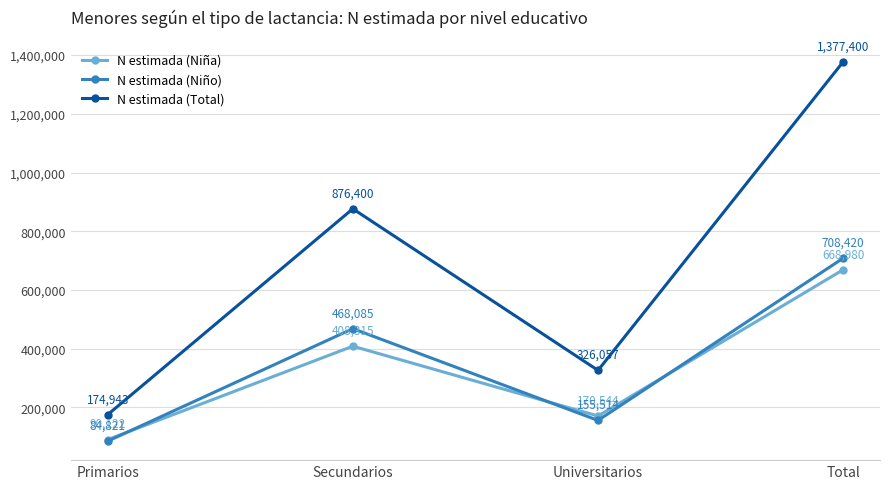

True or false: N estimada (Total) and N estimada (Niño) cross at least once.

False